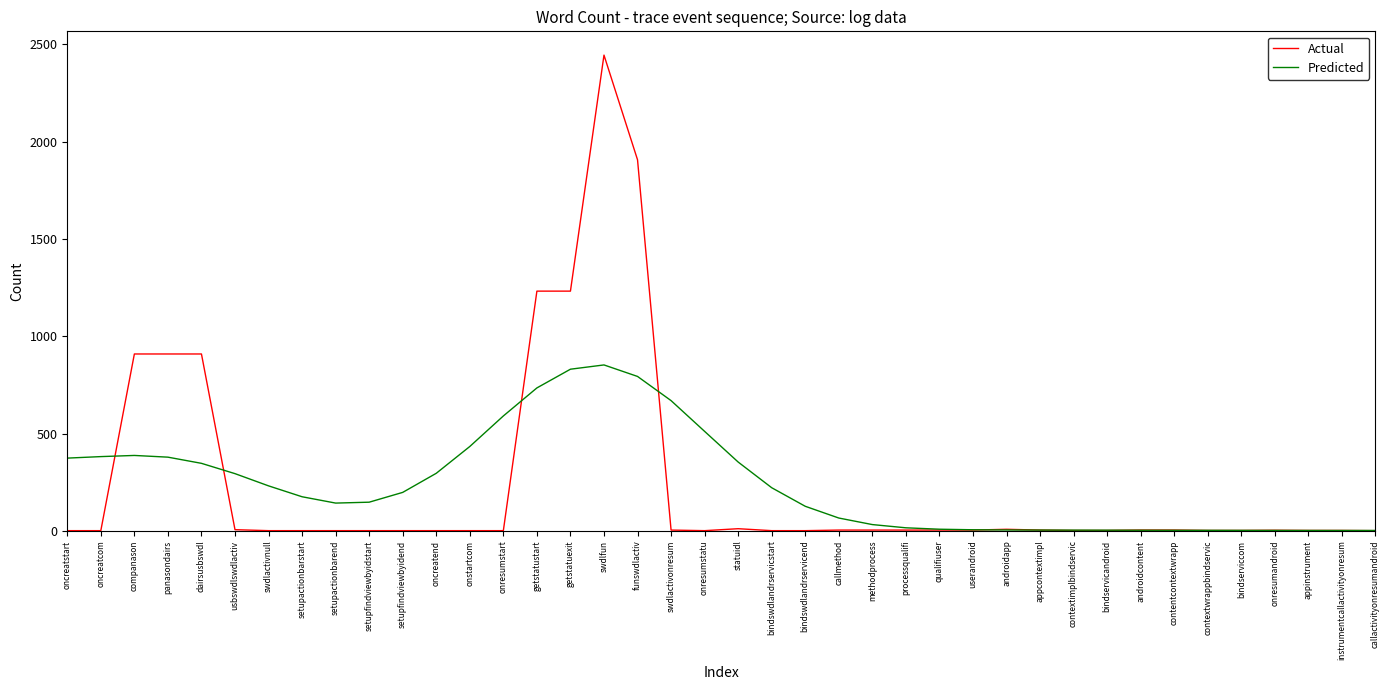

How many series are shown in this chart?

2